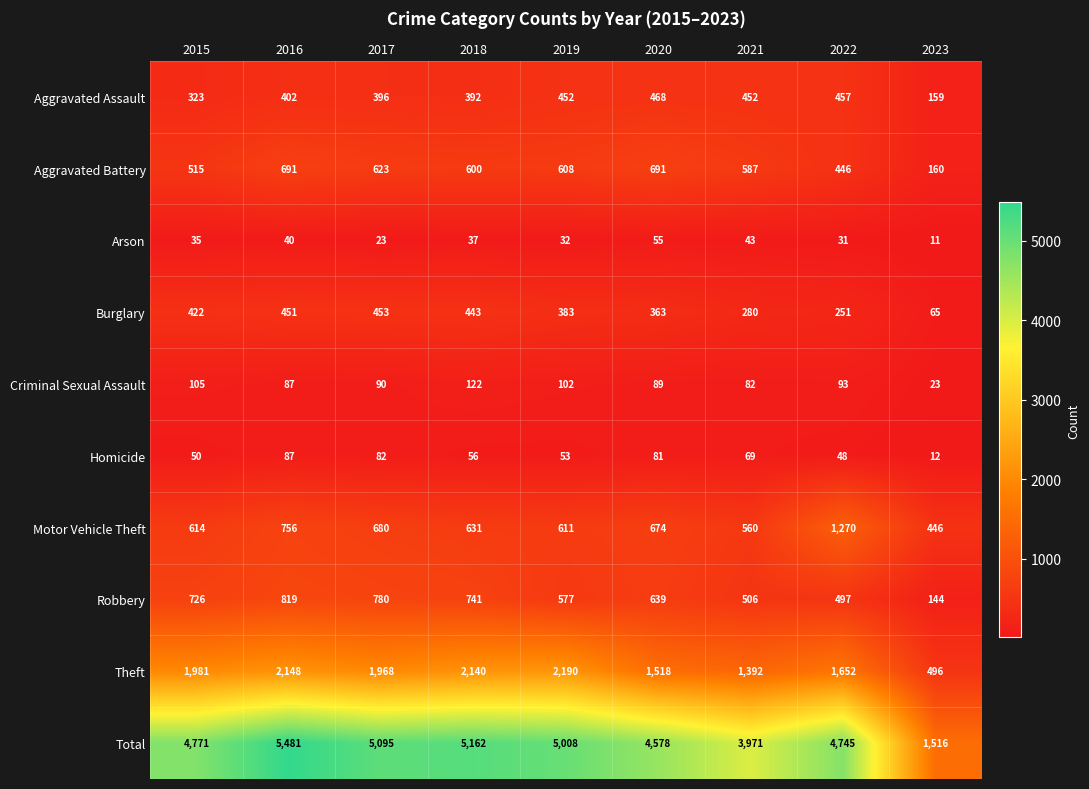

At 2018, list the series in order from largest to smallest.

Total, Theft, Robbery, Motor Vehicle Theft, Aggravated Battery, Burglary, Aggravated Assault, Criminal Sexual Assault, Homicide, Arson